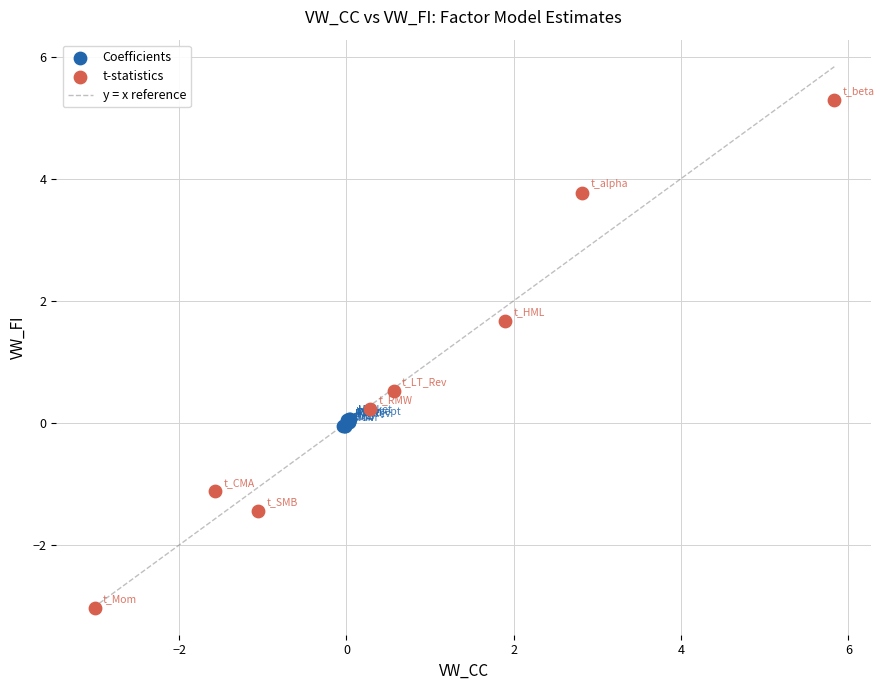

Which series contains the lowest Y value?

t-statistics